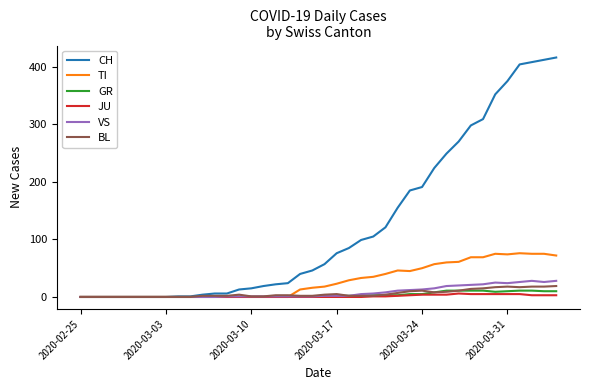

What is the greatest value displayed?

416